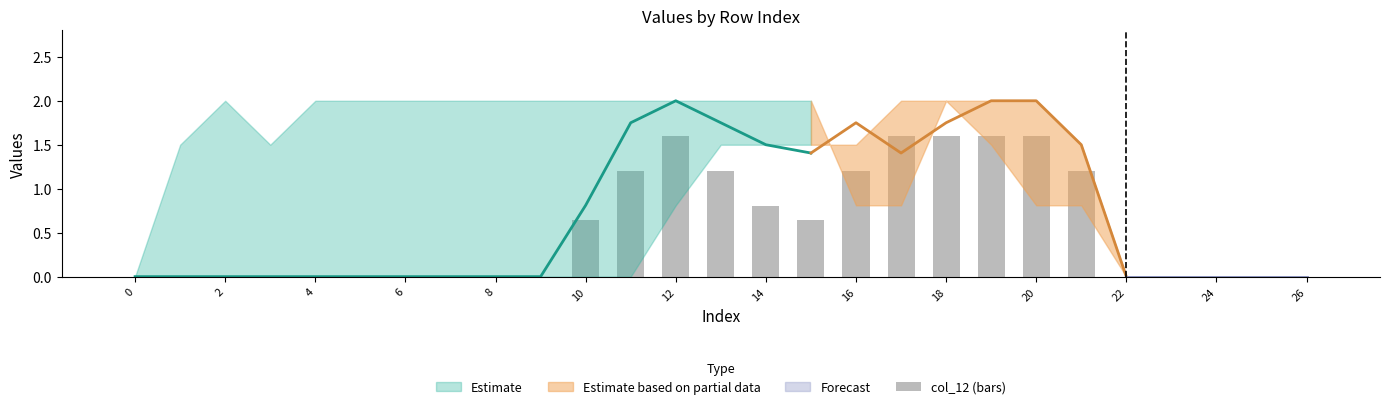

The value at 26 is 1.9. True or false?

False